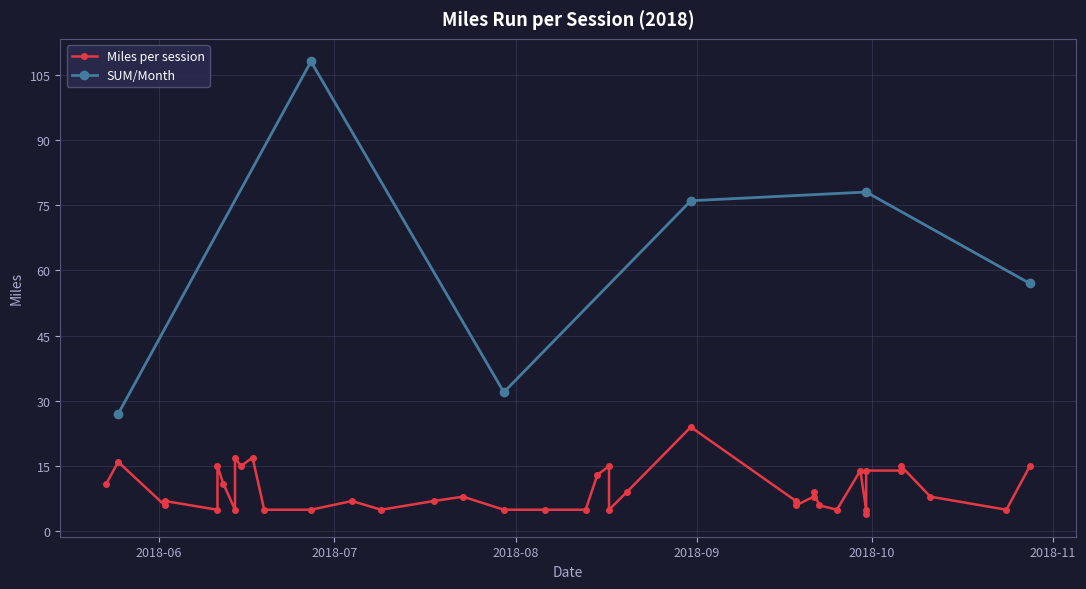

What is the value of the SUM/Month point at the 1st from the left?

27